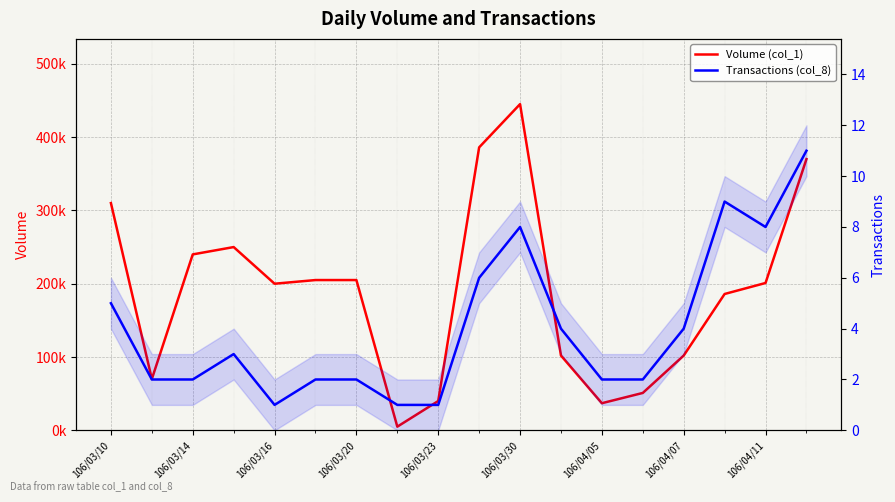

How many data points does each series have?

18